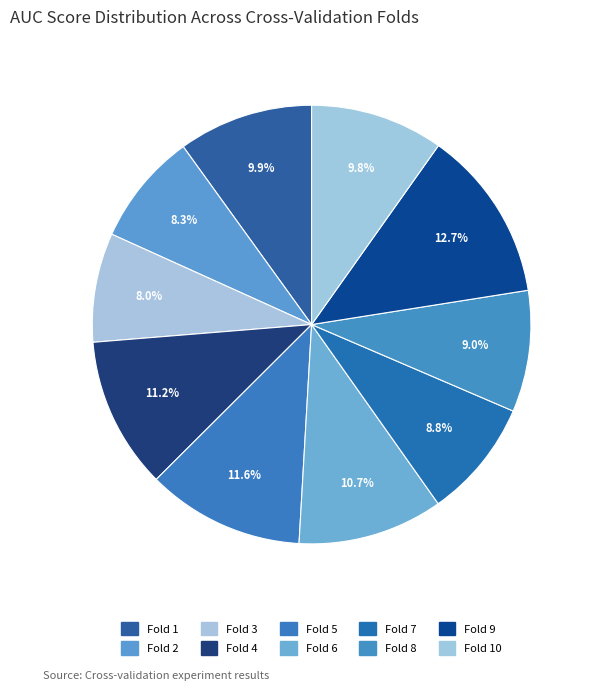

To the nearest percent, what percentage of the pie is Fold 2?

8%